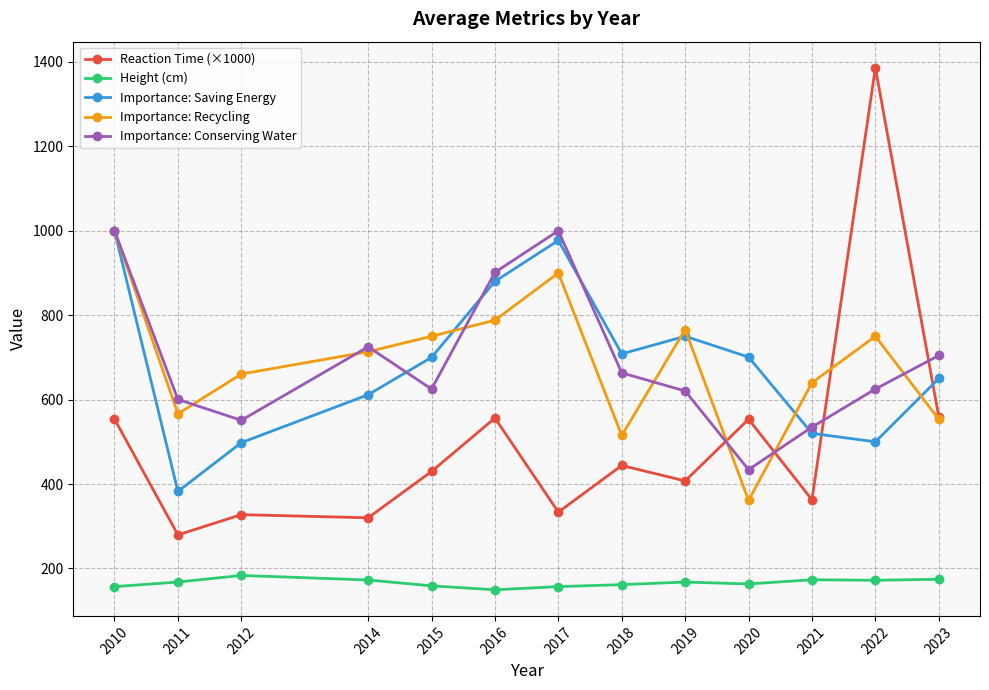

Which category has the lowest value in the Importance: Recycling series?

2020